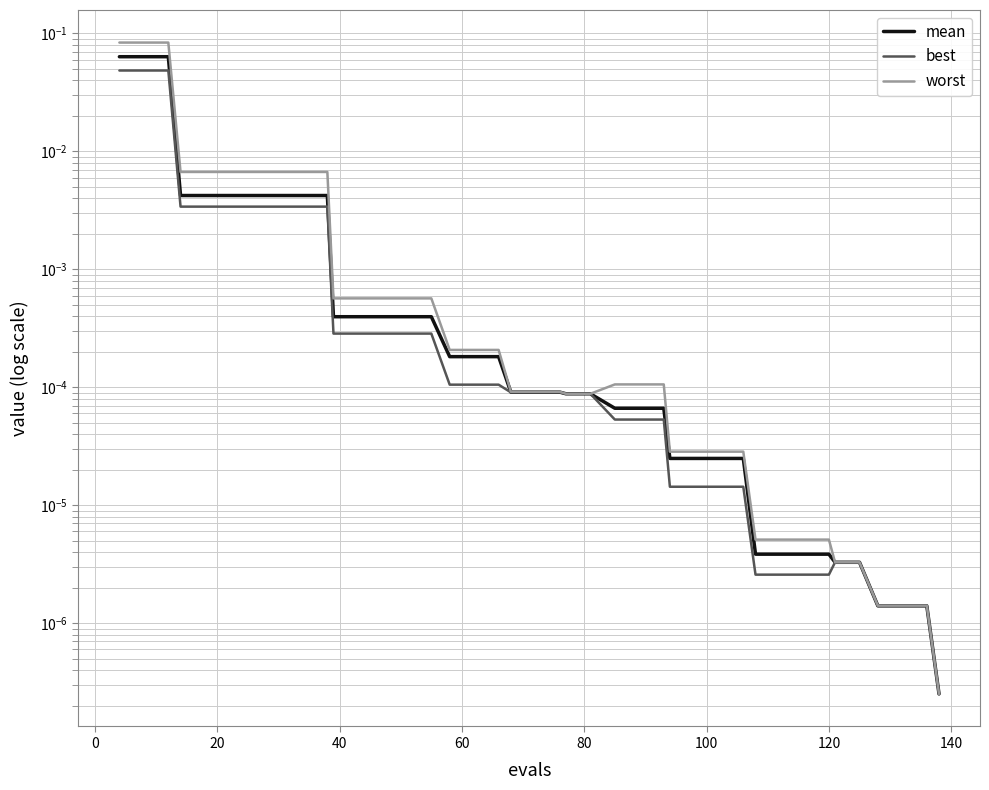

True or false: best and mean cross at least once.

False